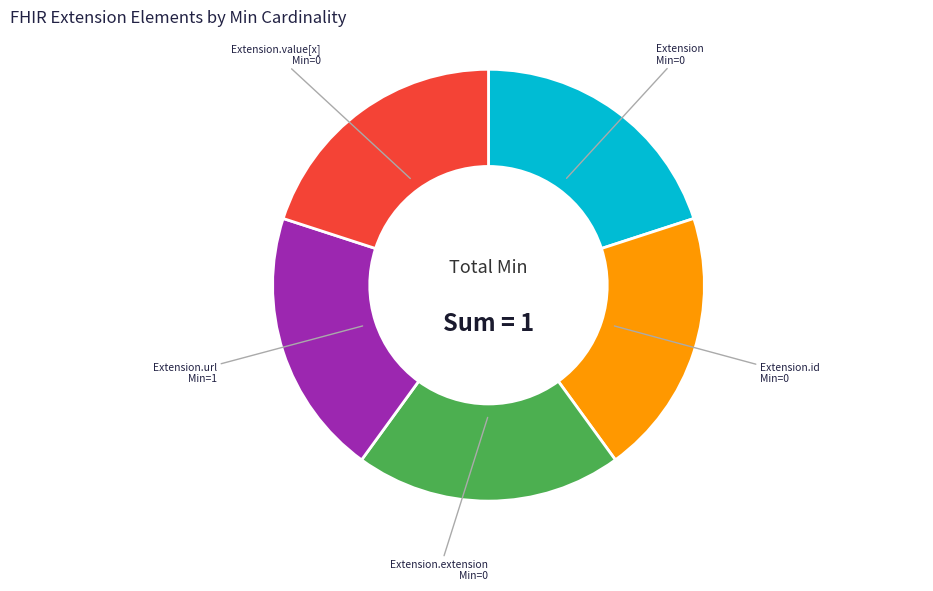

Is there any slice that represents more than half of the pie?

No